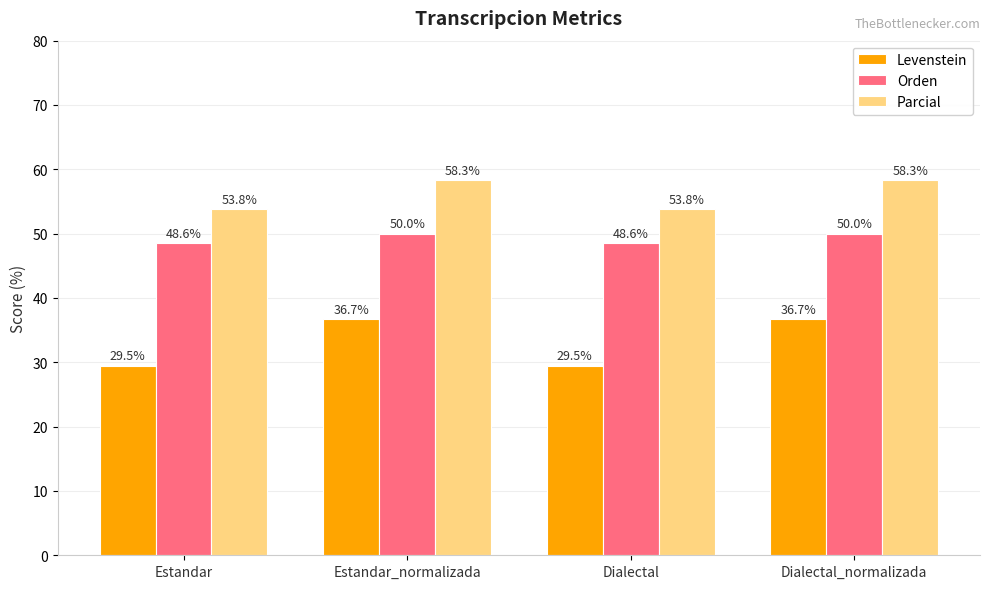

The Orden series shows 17.3 at Estandar. True or false?

False